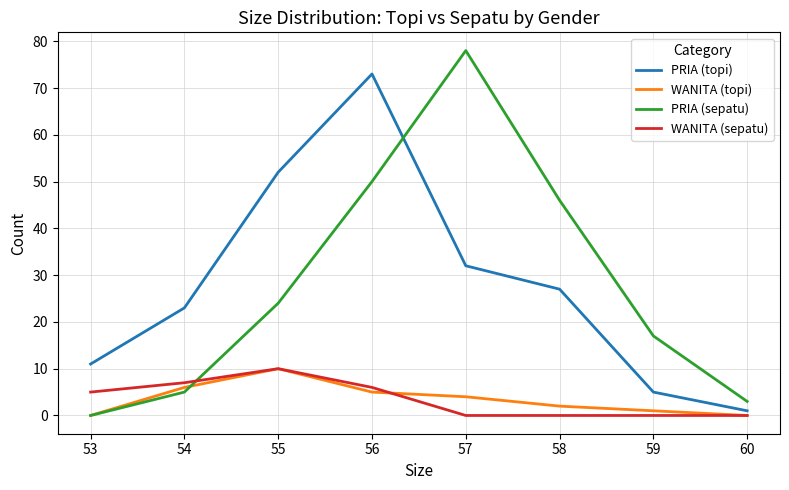

After their last crossing, which series has the higher values: WANITA (sepatu) or PRIA (sepatu)?

PRIA (sepatu)